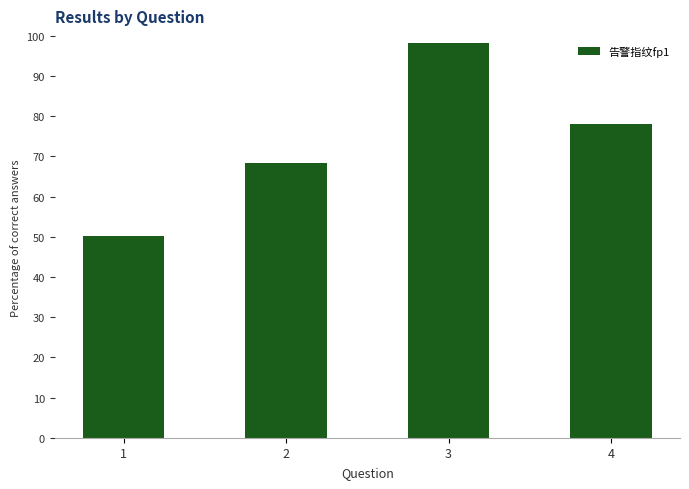

At which label does the data first exceed 78?

3